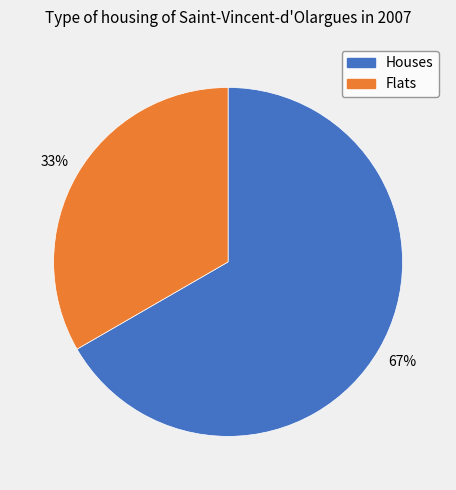

Is there a majority slice in this chart?

Yes